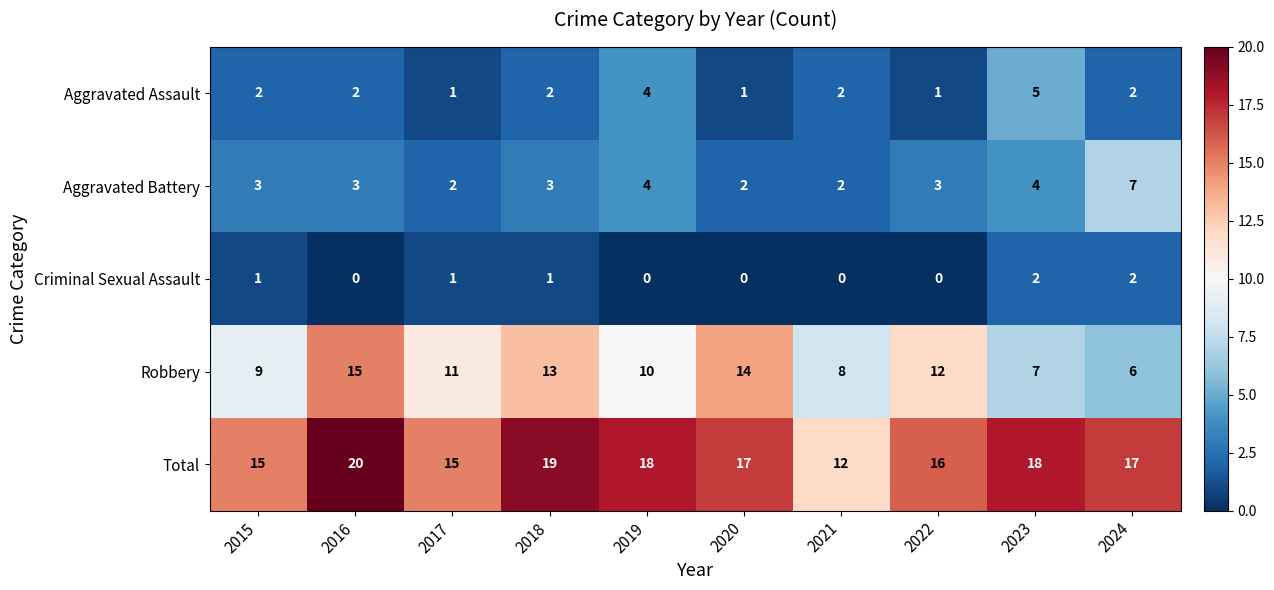

Which category has the highest value in the Total series?

2016